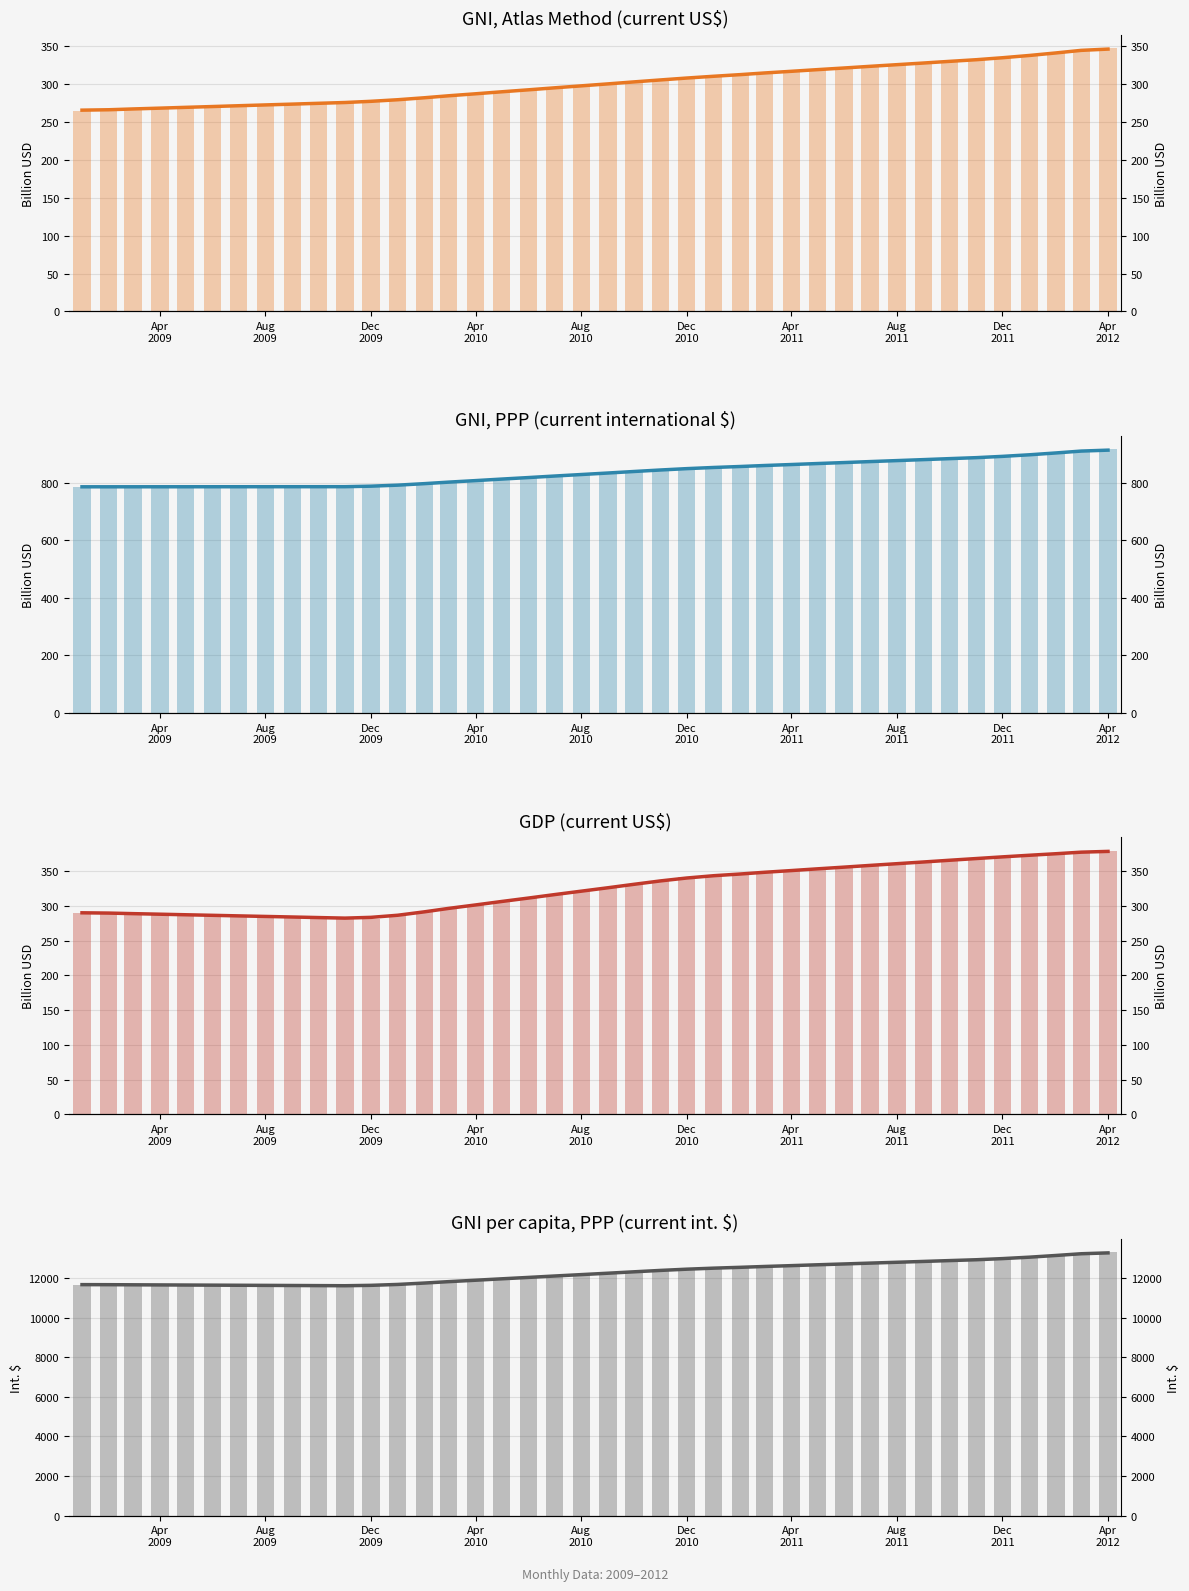

The GDP (current US$) series shows 301.5 at Apr 2010. True or false?

True